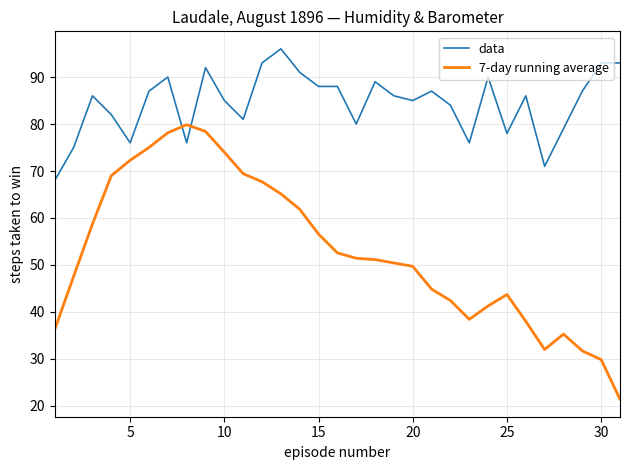

How many times do 7-day running average and data cross each other?

2